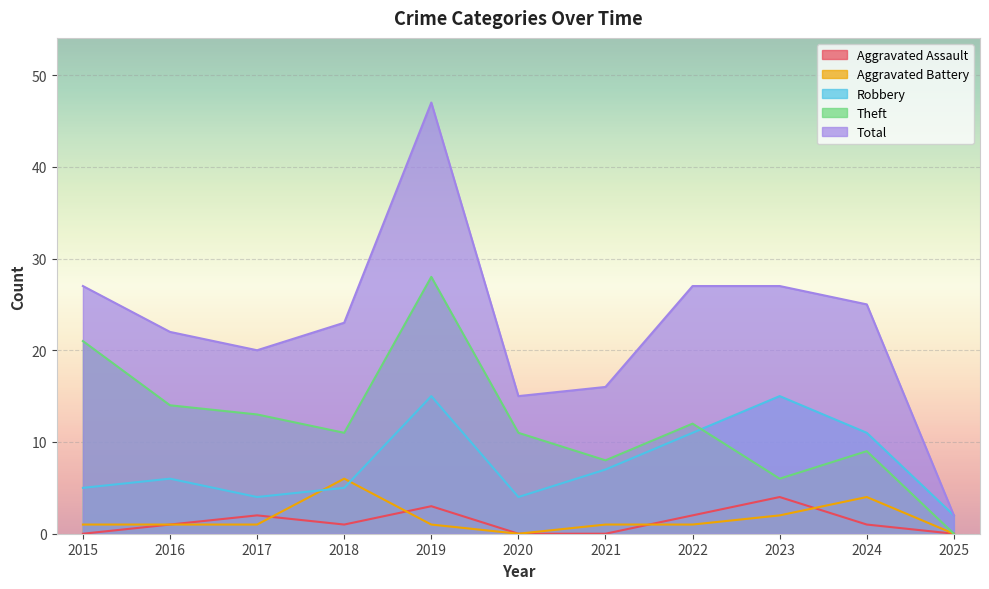

At which category is the sum across all series the highest?

2019